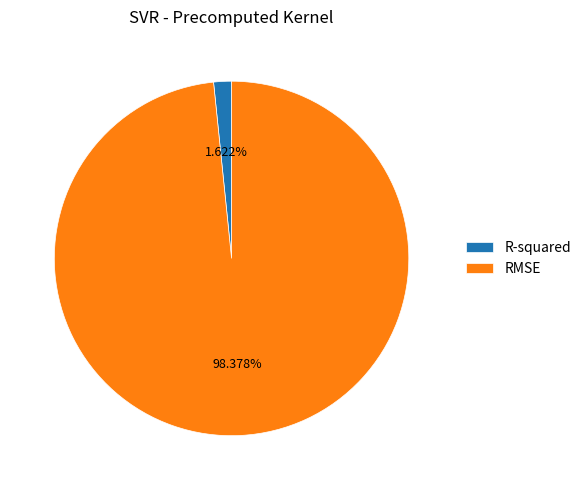

Does any single category account for the majority?

Yes